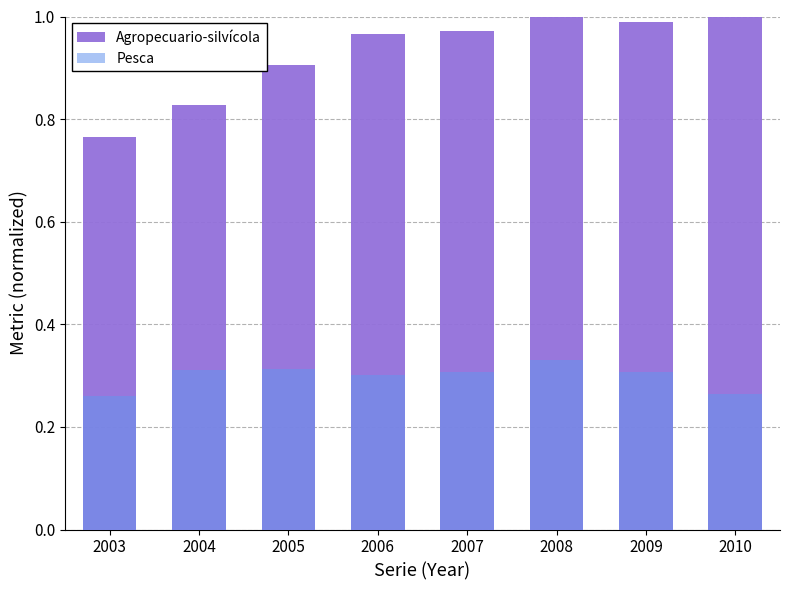

Is the value of Agropecuario-silvícola at 2007 greater than the value of Pesca at 2008?

Yes